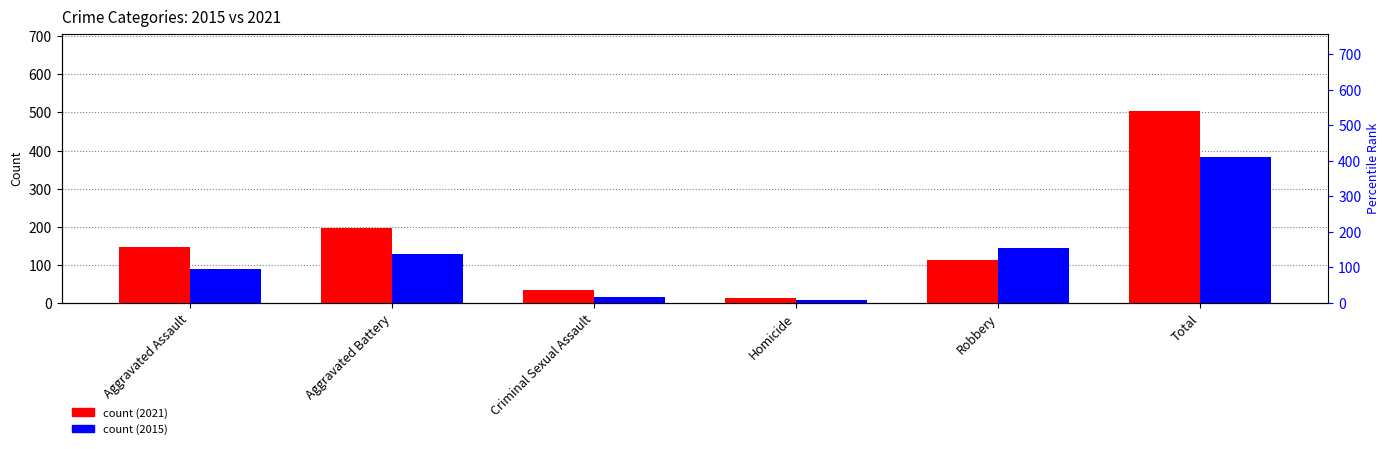

Reading left to right, what are all the values shown in this chart?

count (2021): Aggravated Assault=148	Aggravated Battery=197	Criminal Sexual Assault=34	Homicide=14	Robbery=112	Total=505
count (2015): Aggravated Assault=89	Aggravated Battery=128	Criminal Sexual Assault=15	Homicide=7	Robbery=144	Total=383